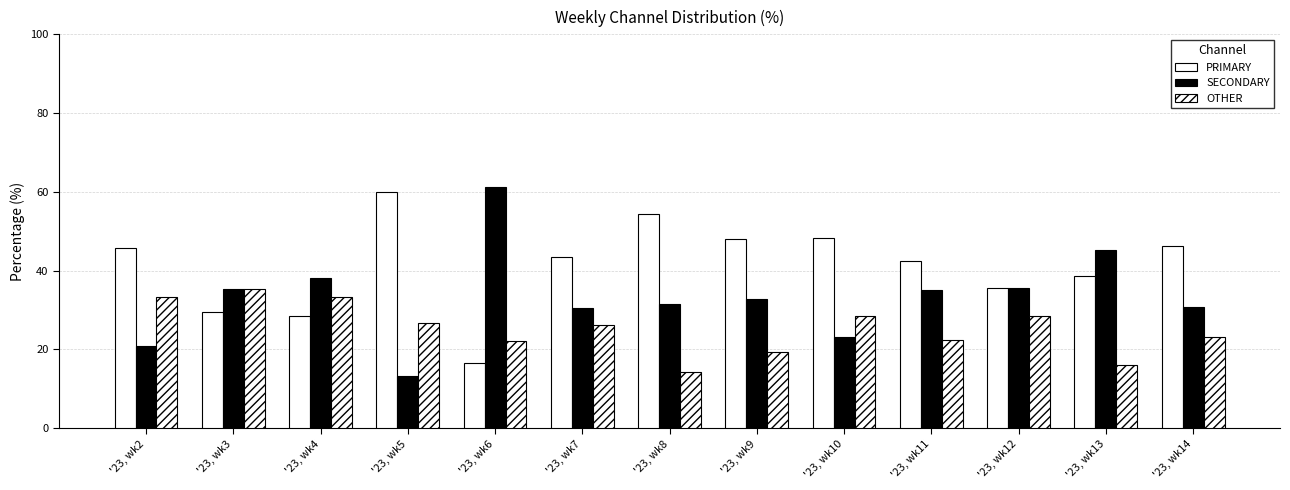

Which series has the largest total across all categories?

PRIMARY